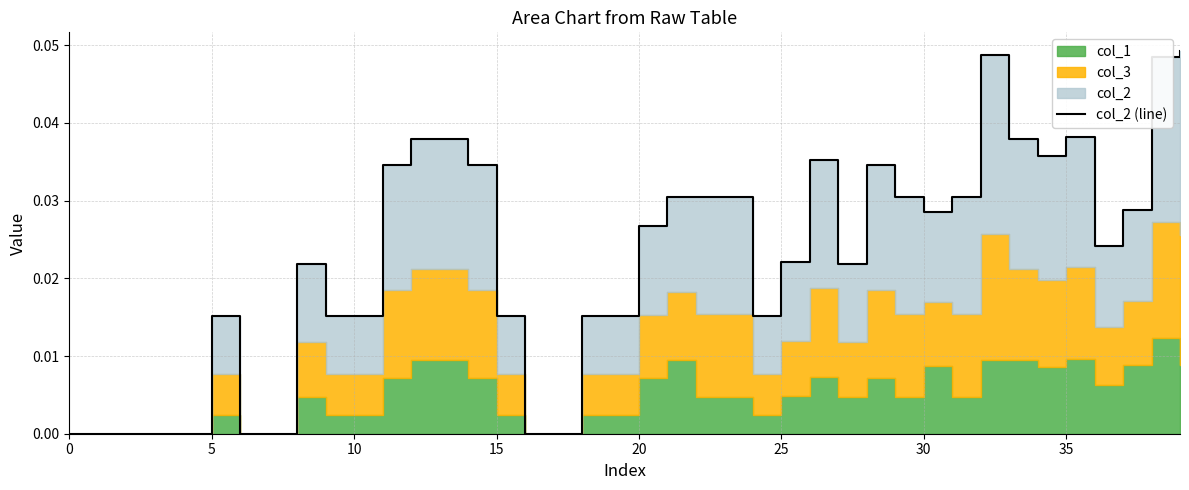

Which has a higher value, 19 or 15?

19